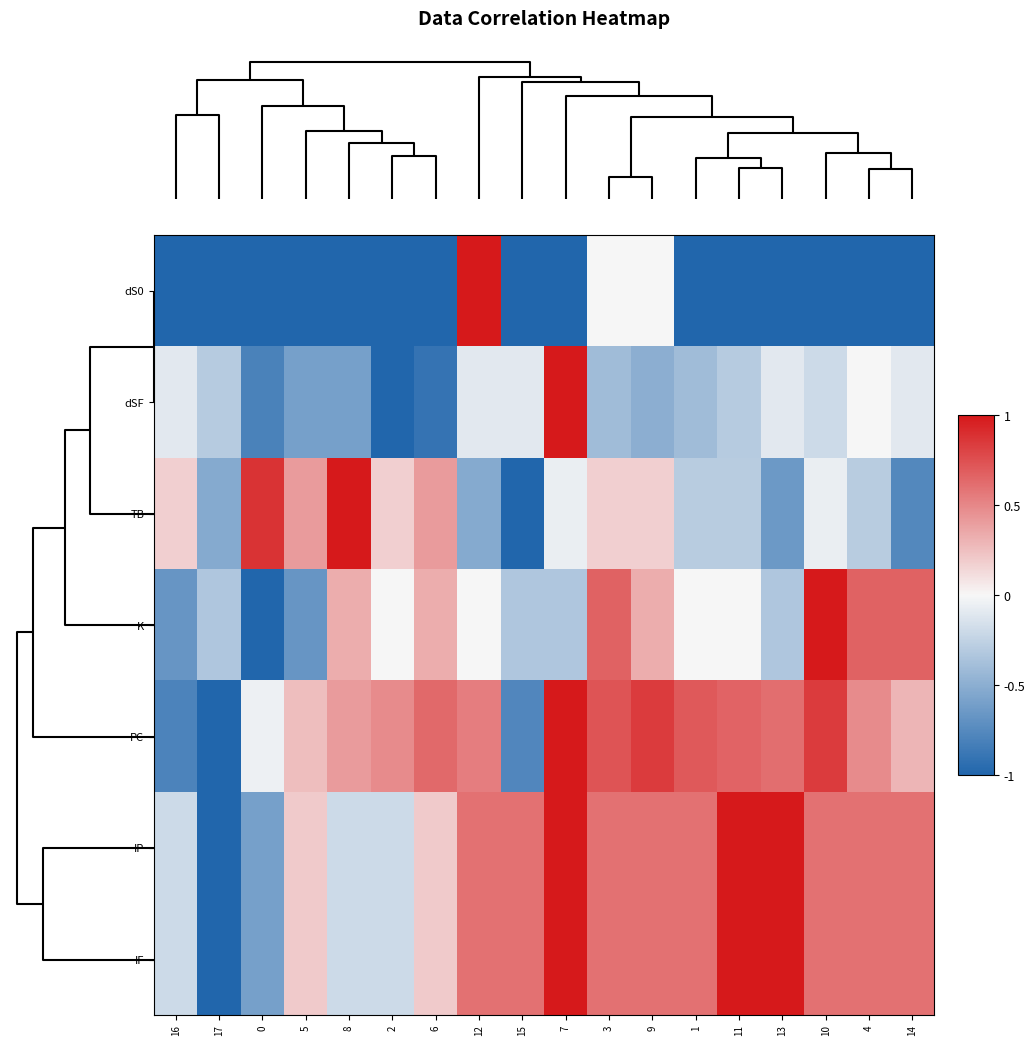

What is the minimum value shown in the chart?

-1.0